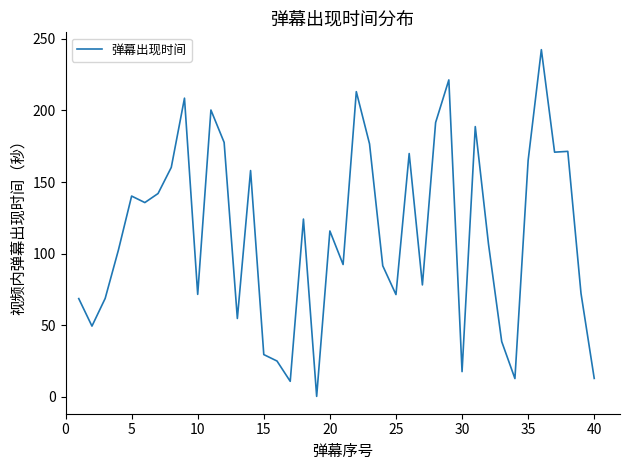

What is the difference between the maximum and minimum values?

242.0